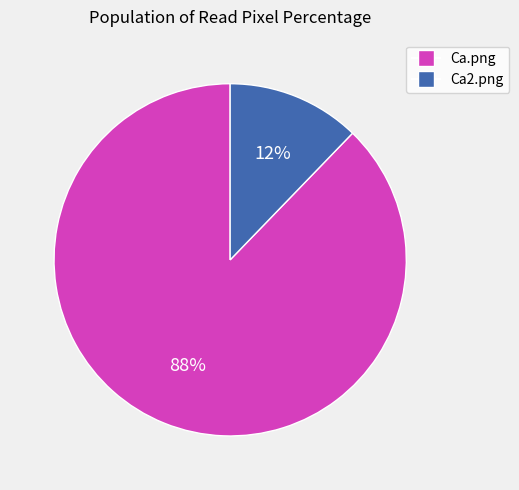

Do Ca2.png and Ca.png together represent more than half of the pie?

Yes